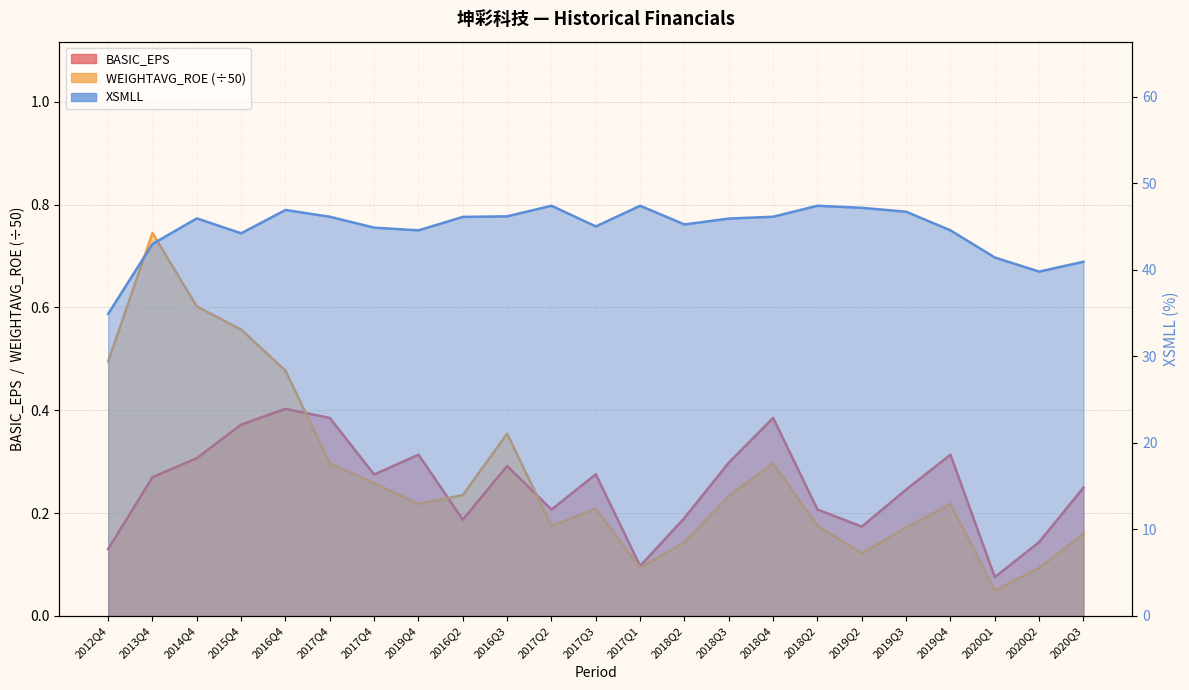

How many categories are shown in the chart?

23